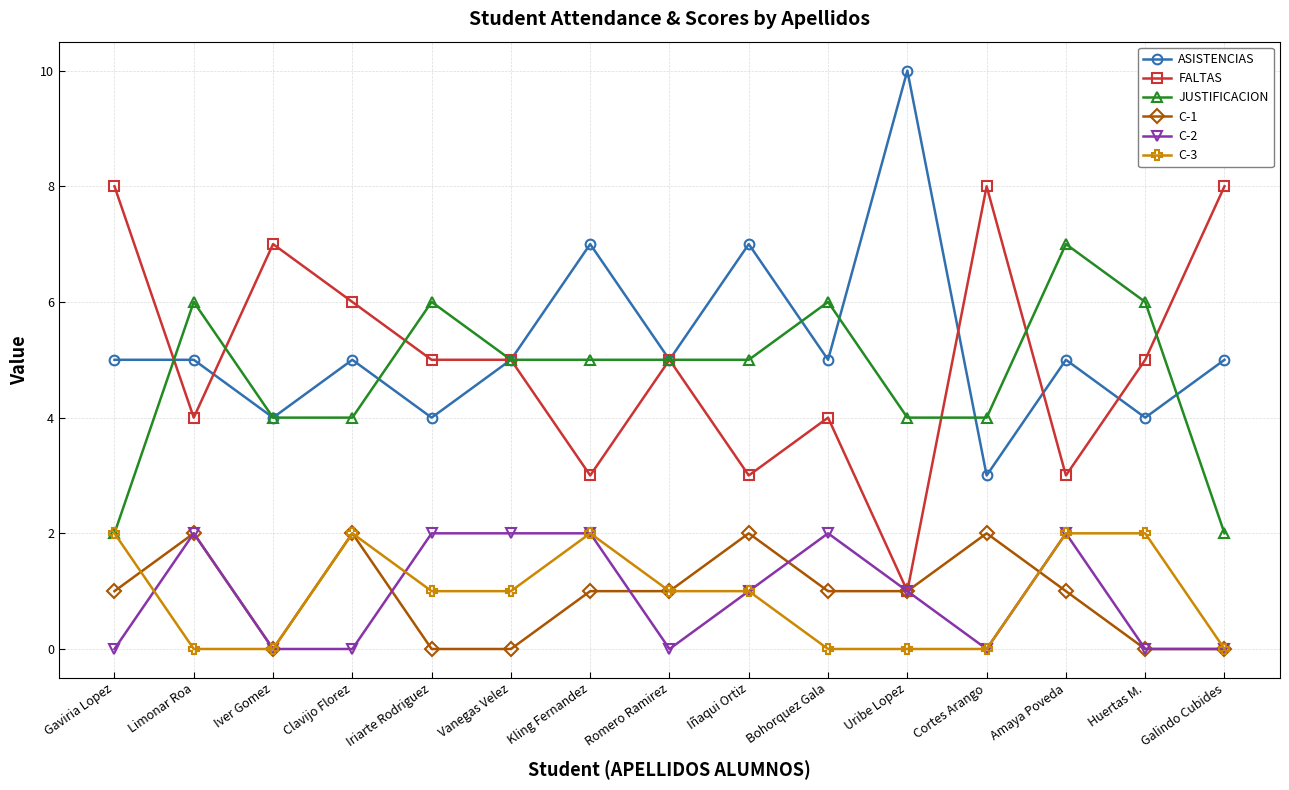

What is the spread (max minus min) of values at Limonar Roa?

6